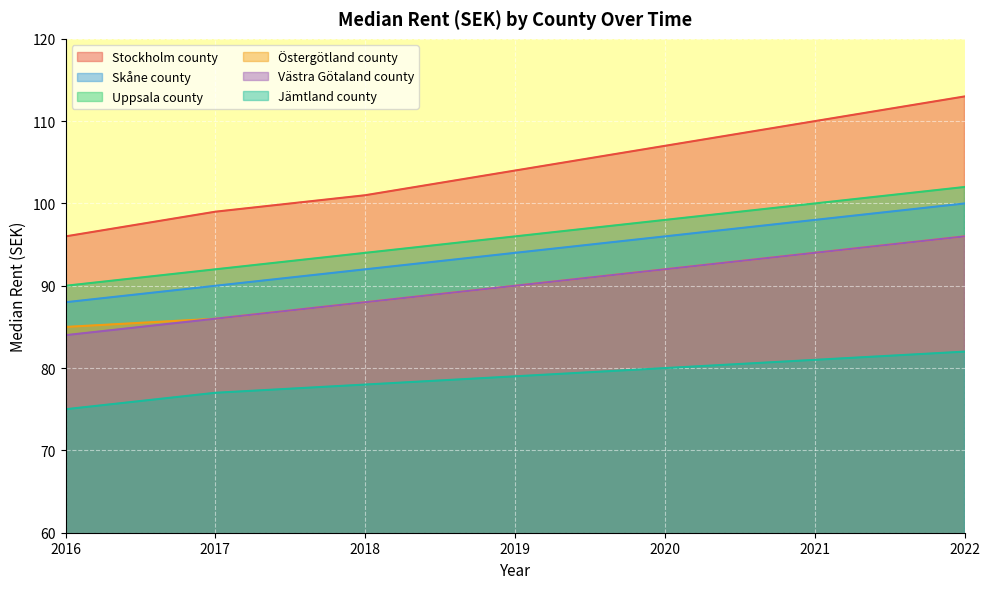

What is the minimum value for Skåne county?

88